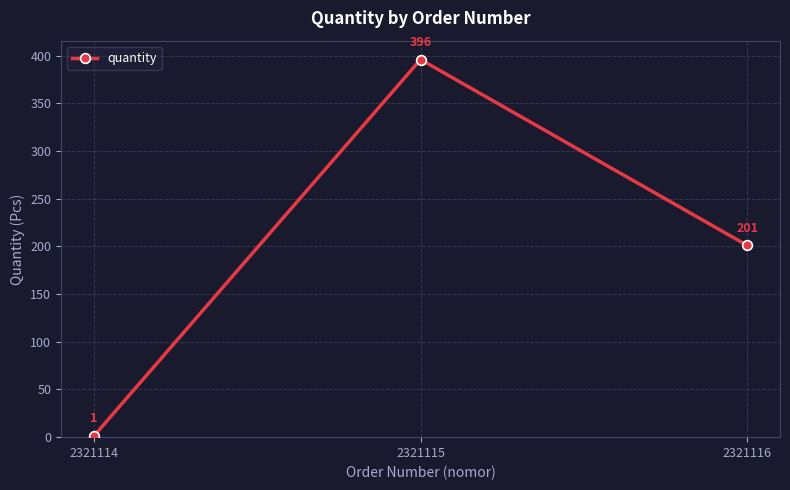

Reading left to right, extract all data points from this chart.

2321114=1	2321115=396	2321116=201